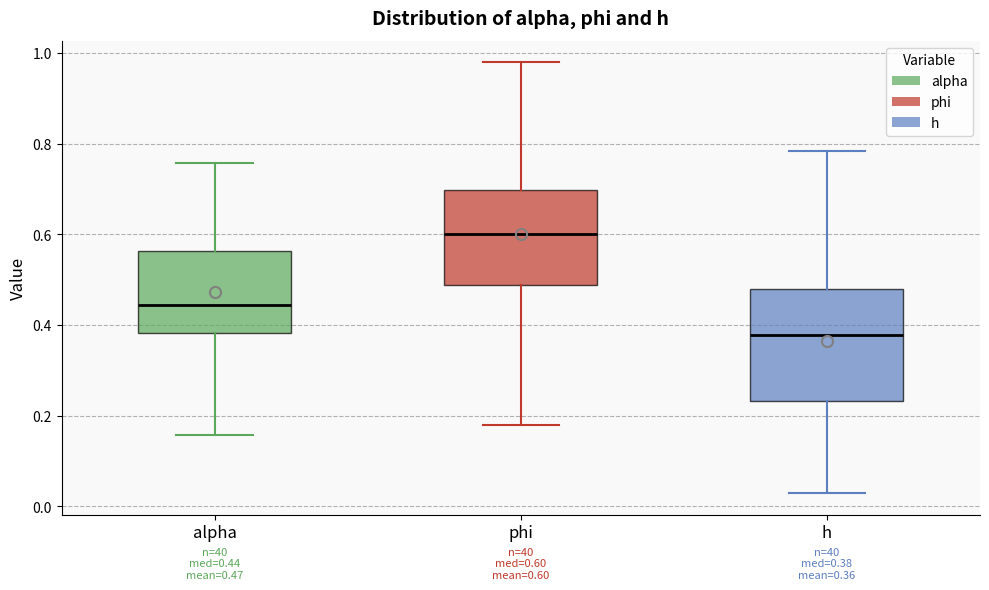

Which box has the lowest median line?

h